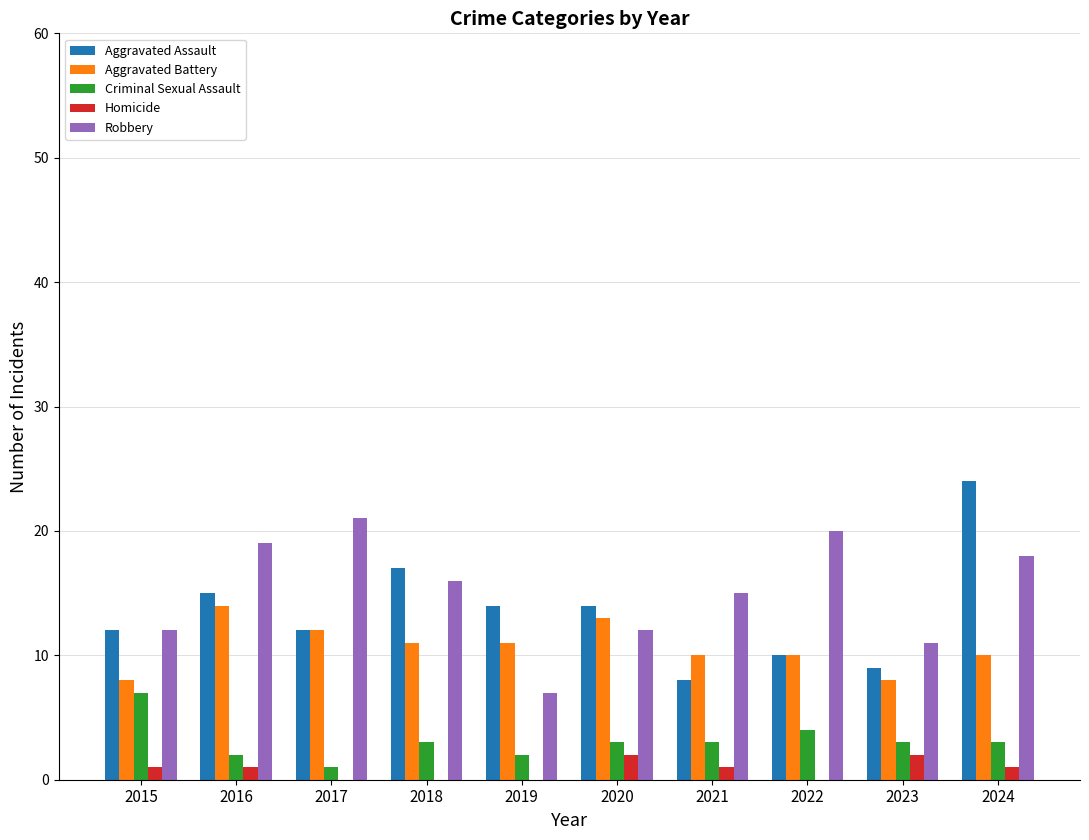

What is the greatest value displayed?

24